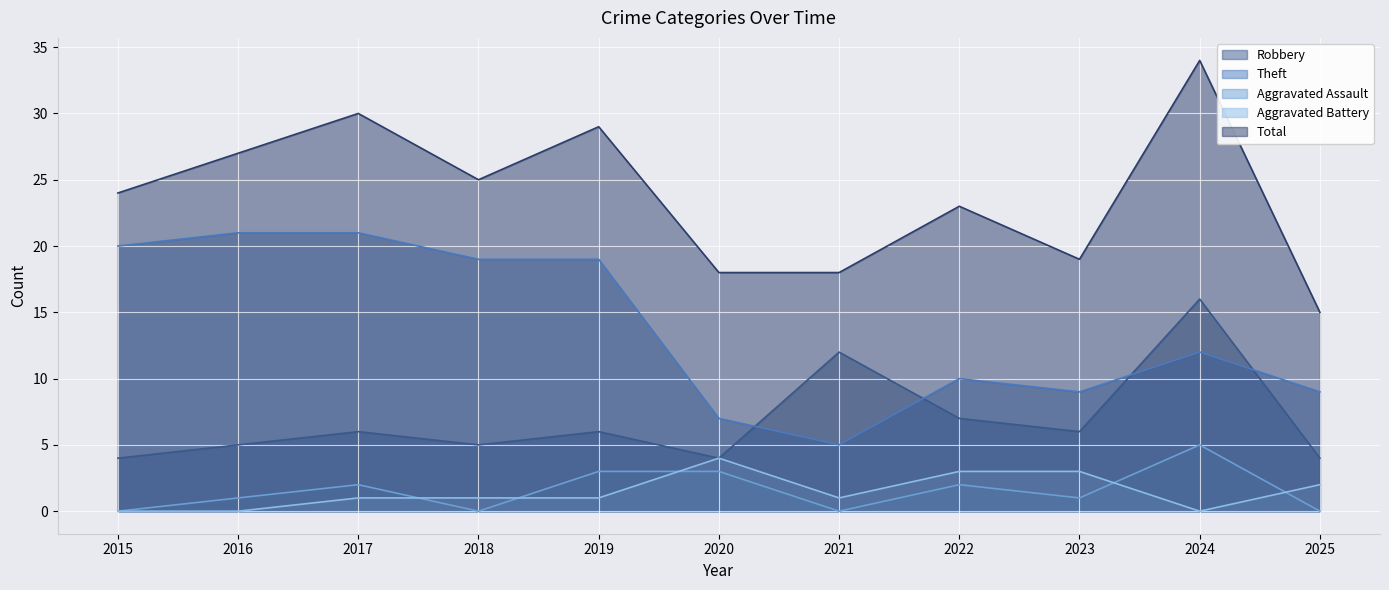

True or false: Aggravated Battery and Theft intersect in this chart.

False